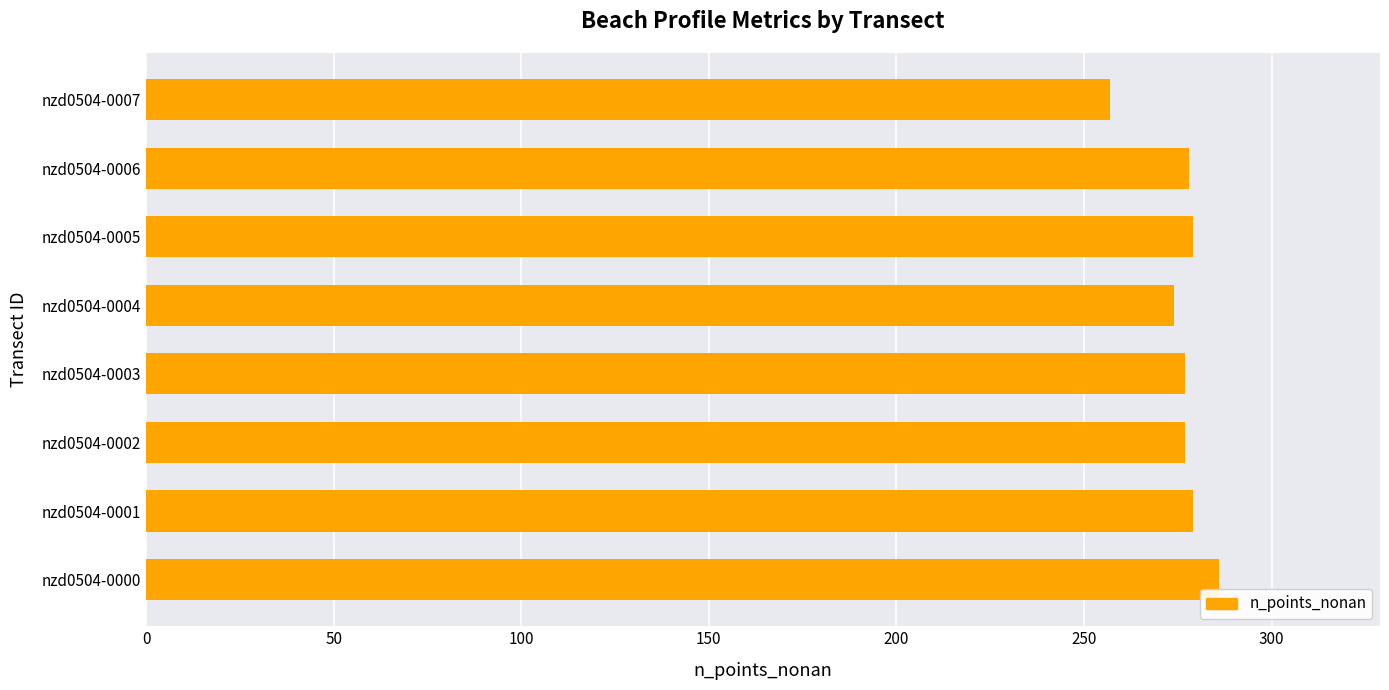

Where is the data nearest to the value 271?

nzd0504-0004